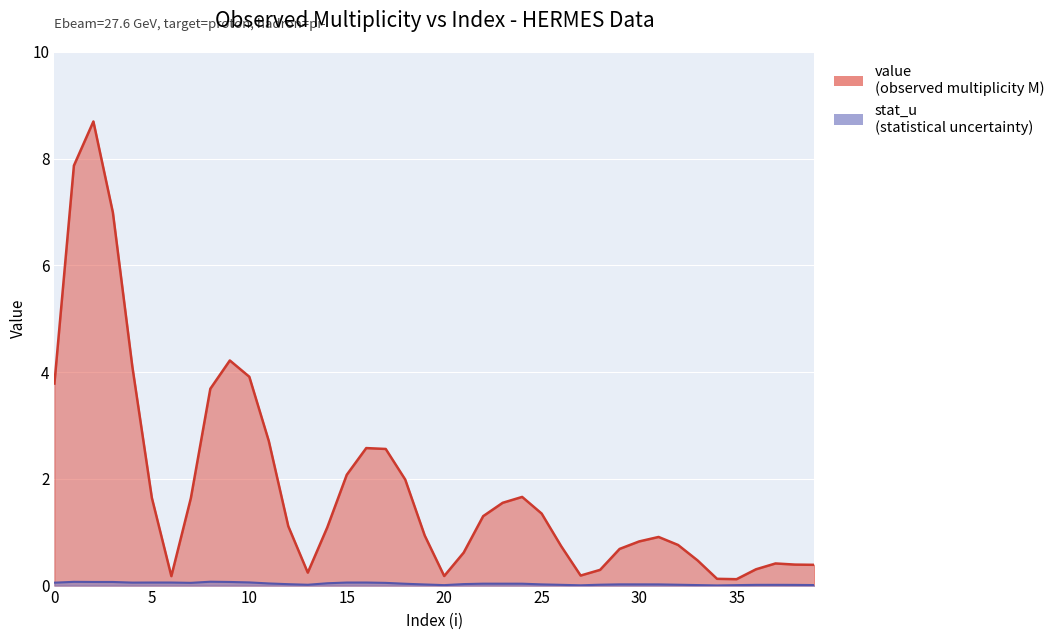

Which series has the largest total across all categories?

value